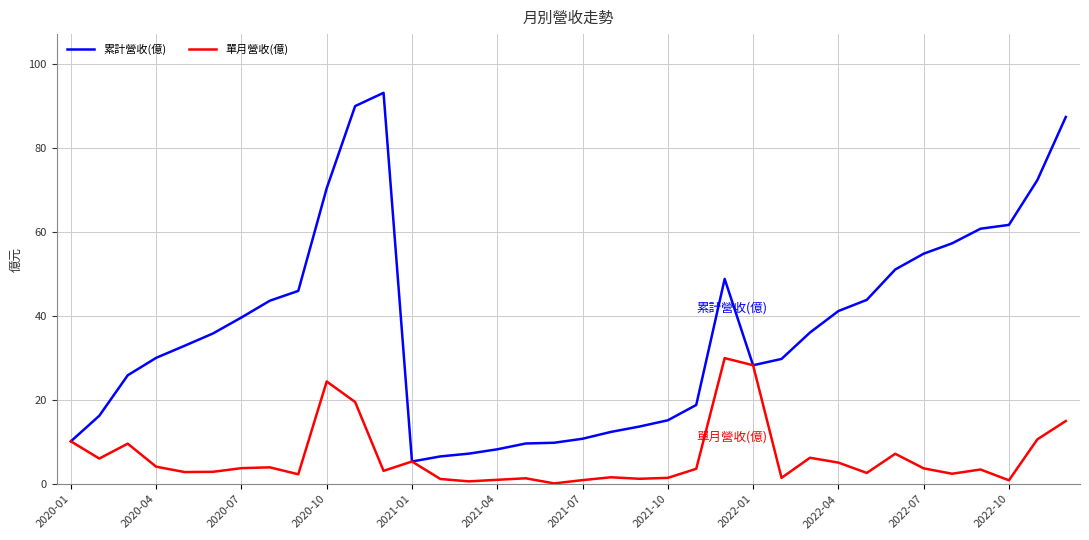

Is this an area chart (filled region under the line)?

No